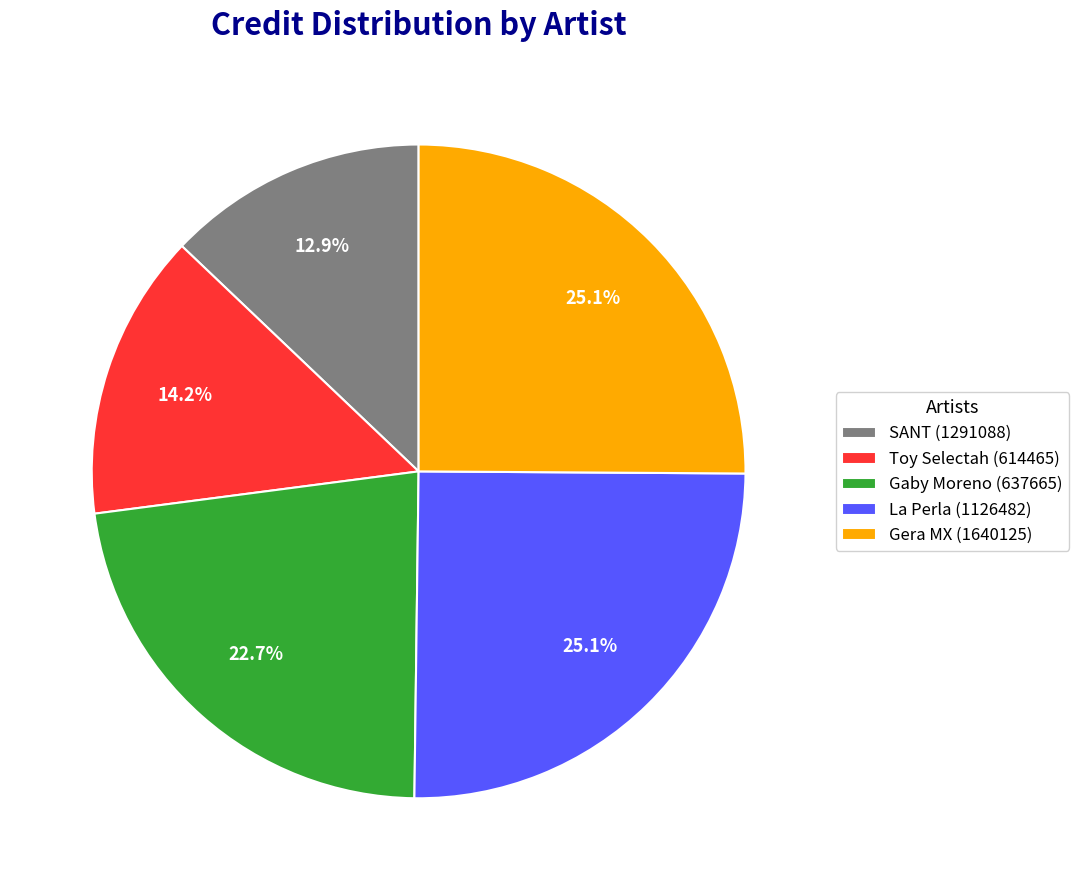

Does any single category account for the majority?

No